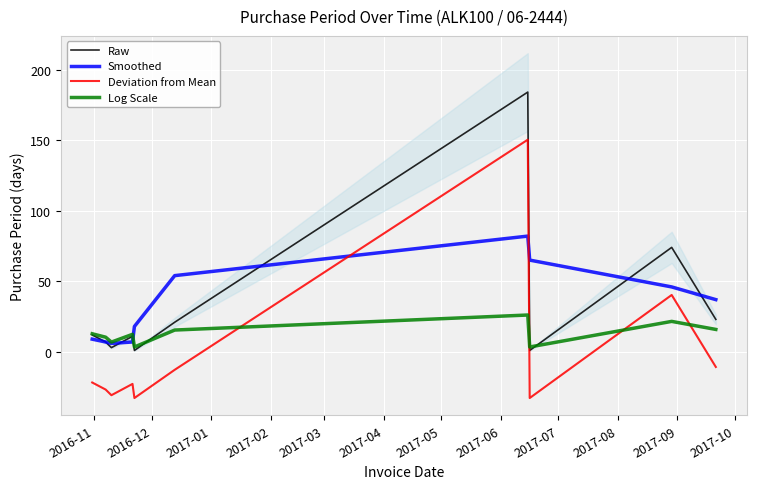

Reading right to left, transcribe all the data shown in this chart.

Raw: 23.0	74.0	1.0	184.0	21.0	1.0	11.0	3.0	7.0	12.0
Smoothed: 37.0	46.0	65.0	82.0	54.0	18.0	7.0	6.0	7.0	9.0
Deviation from Mean: -10.7	40.3	-32.7	150.3	-12.7	-32.7	-22.7	-30.7	-26.7	-21.7
Log Scale: 15.9	21.6	3.5	26.1	15.5	3.5	12.4	6.9	10.4	12.8